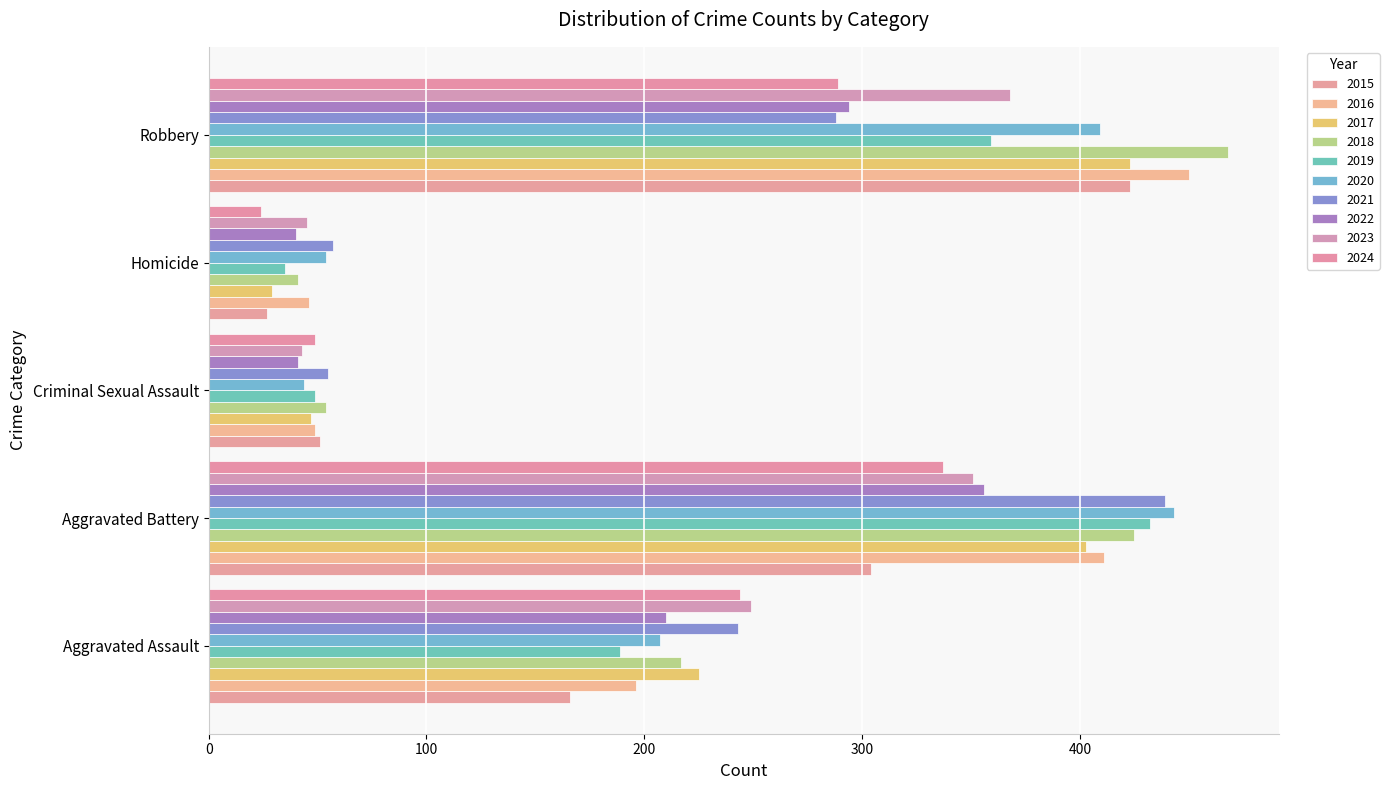

How many categories are shown in the chart?

5